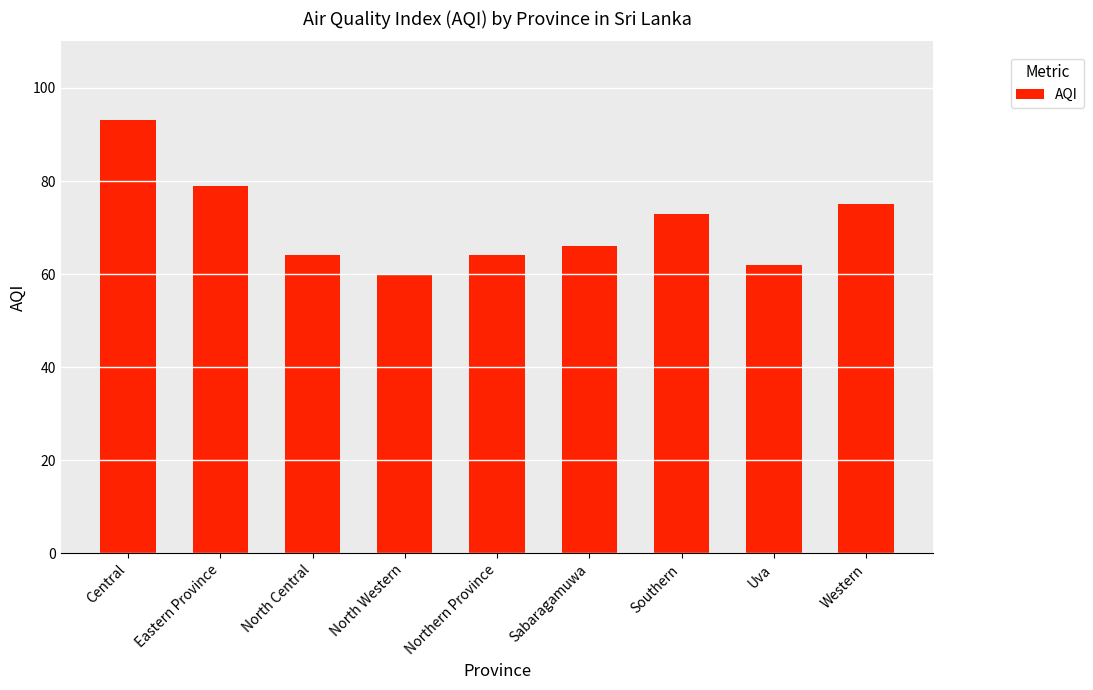

Which label corresponds to the largest value in the chart?

Central